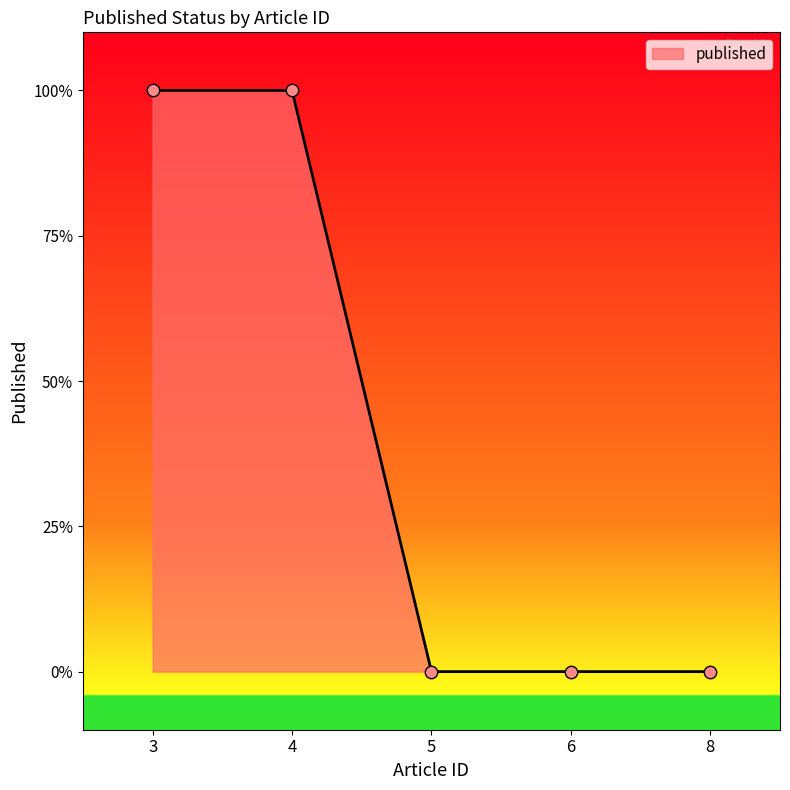

What is the change in value from 3 to 8?

-1